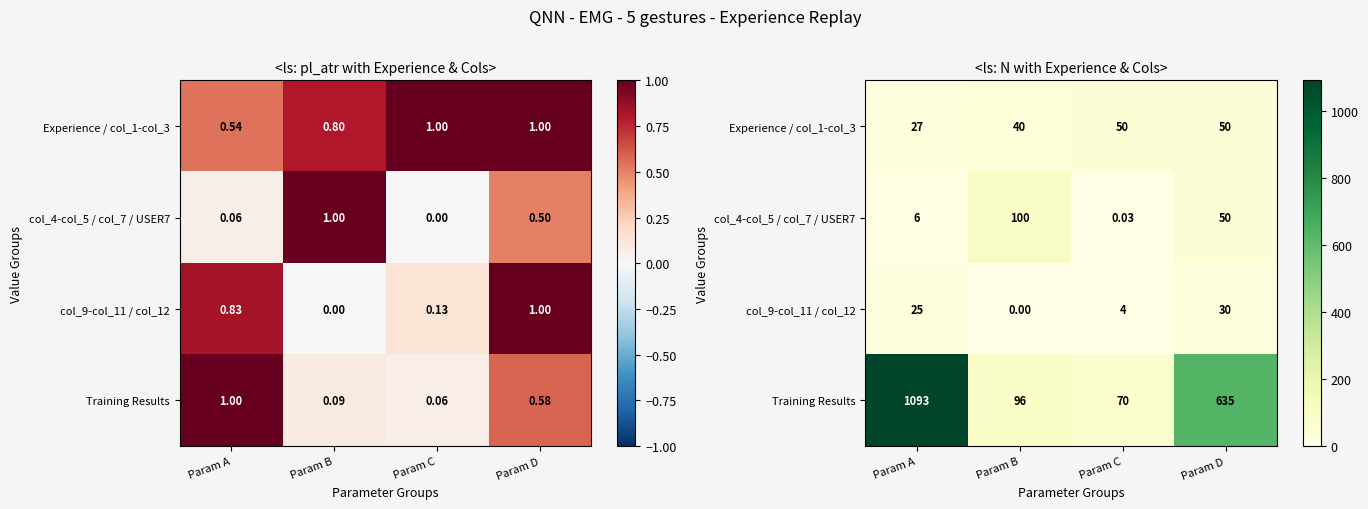

Is it true that col_9-col_11 / col_12 equals 0.0 at Param B?

True